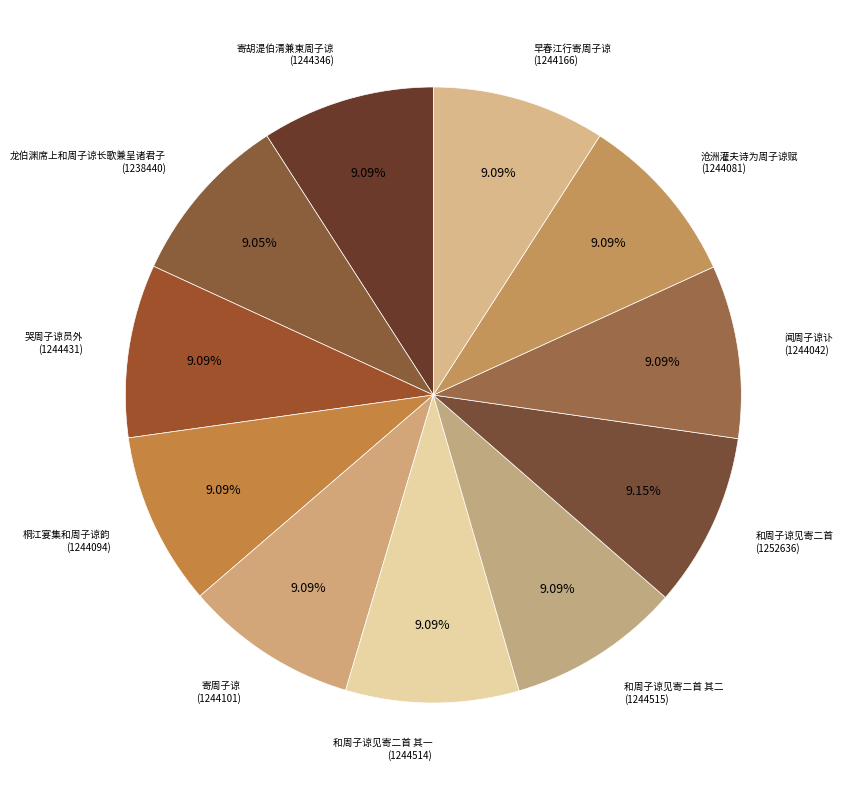

What is the largest slice in the pie chart?

和周子谅见寄二首